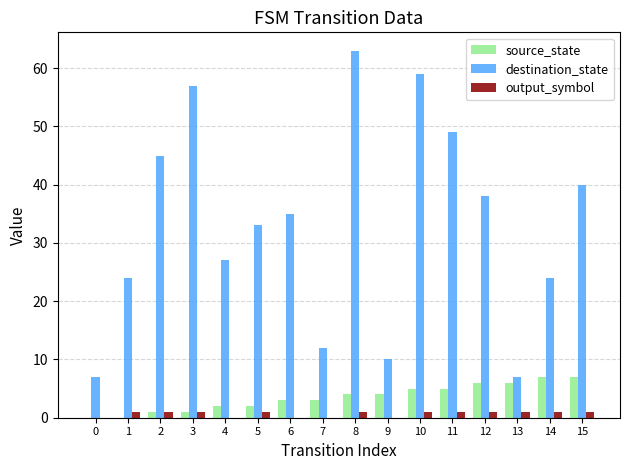

What is the approximate value of destination_state at 4, to the nearest 10?

30